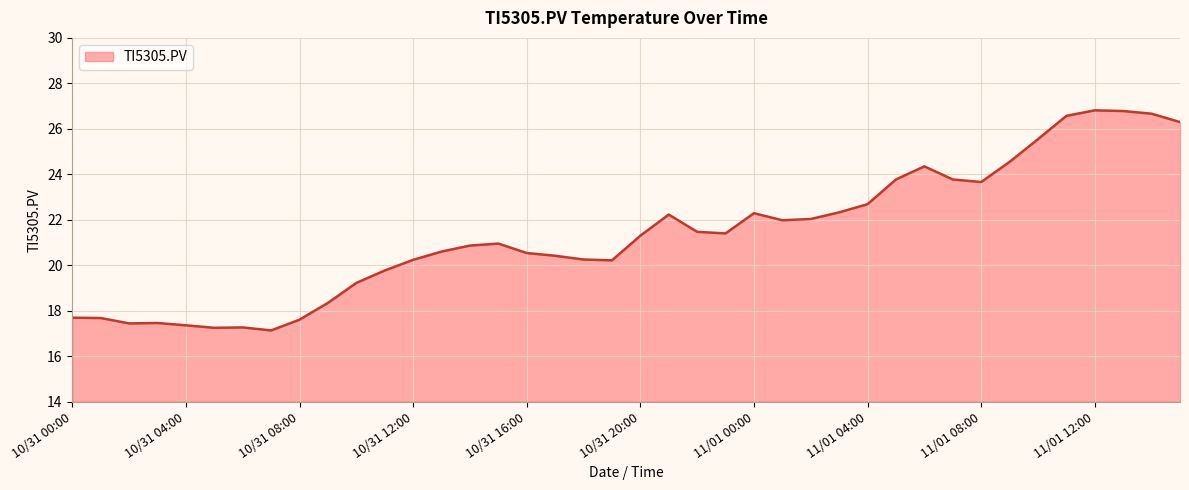

What is the smallest value displayed?

17.1